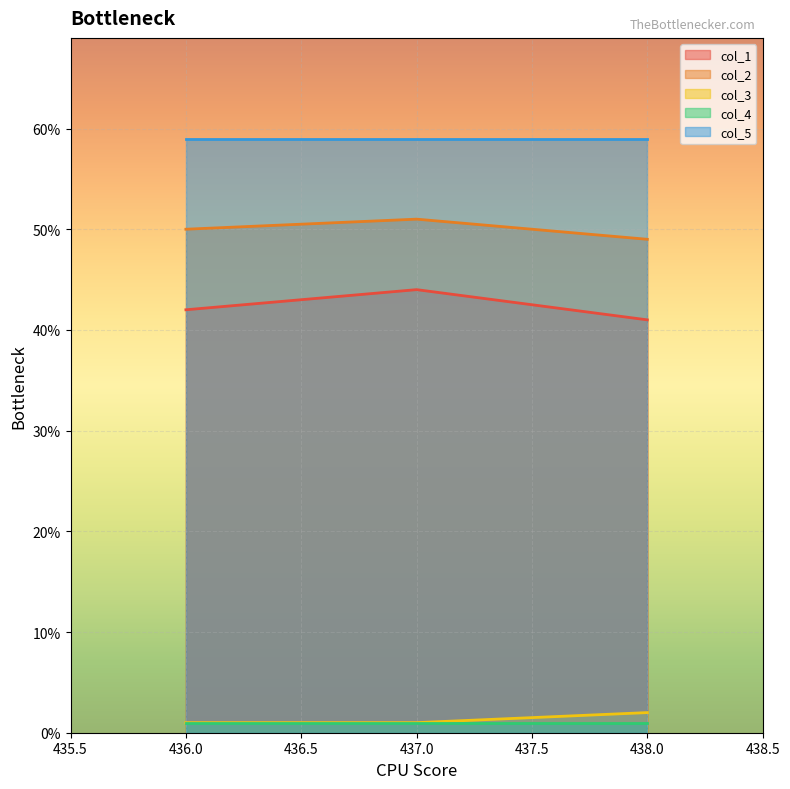

Which has a higher value, 437.0 or 438.0?

437.0